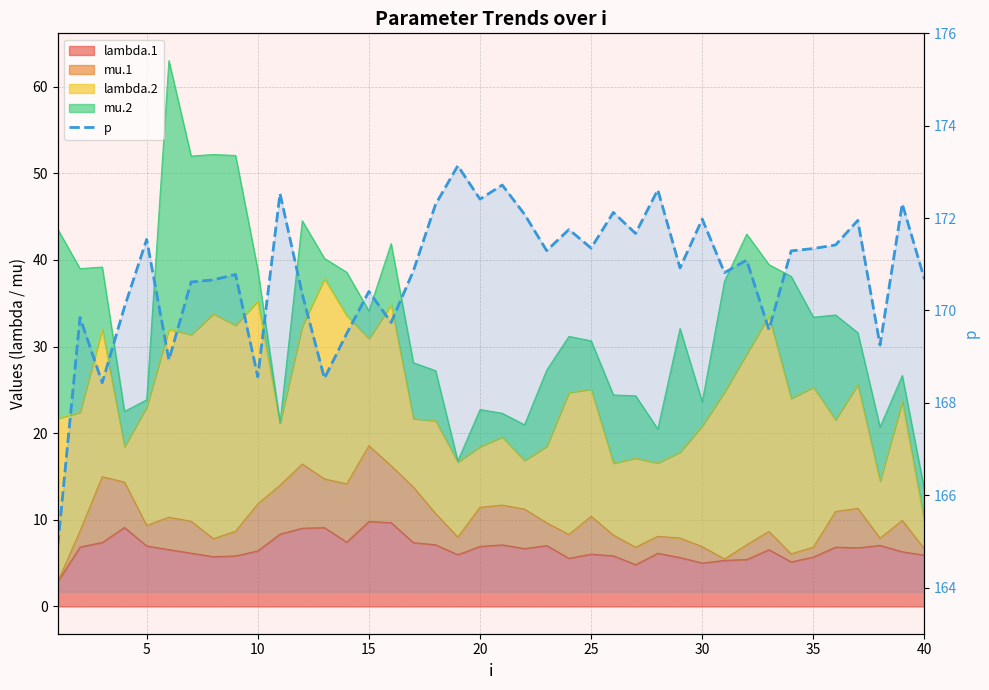

What is the smallest value displayed?

164.9